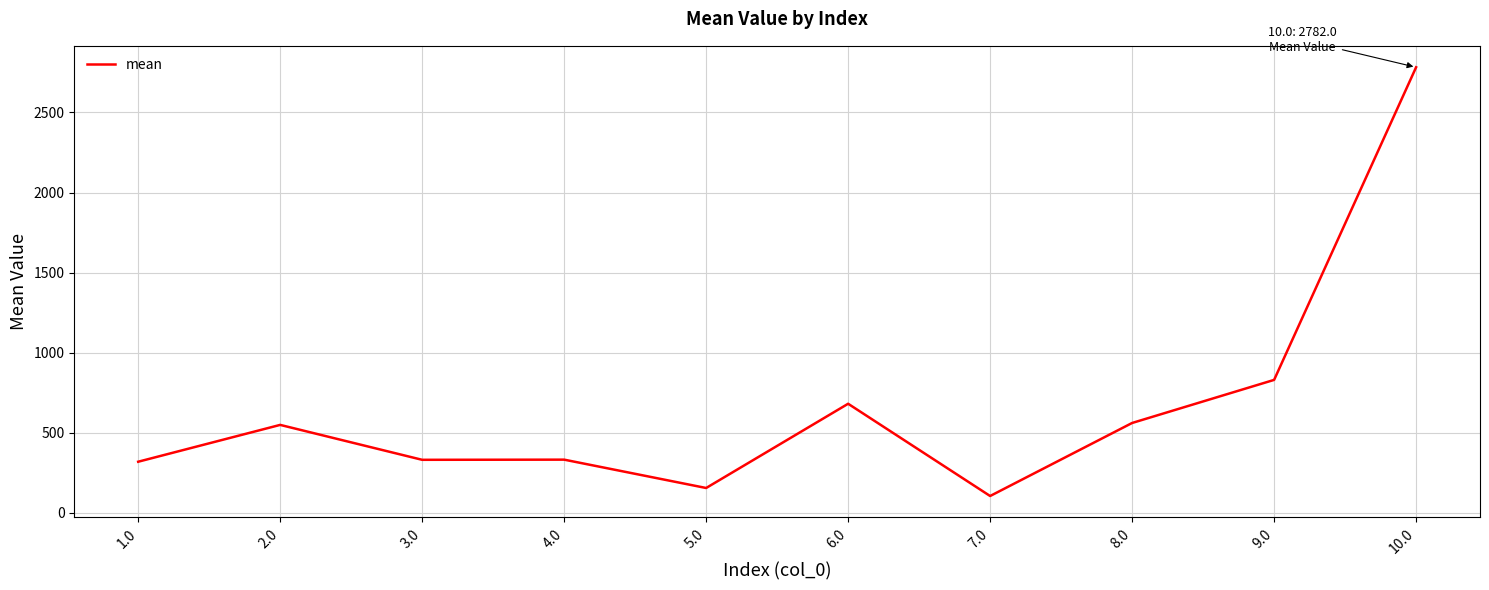

Read the value at 6.0, to the nearest 100.

700